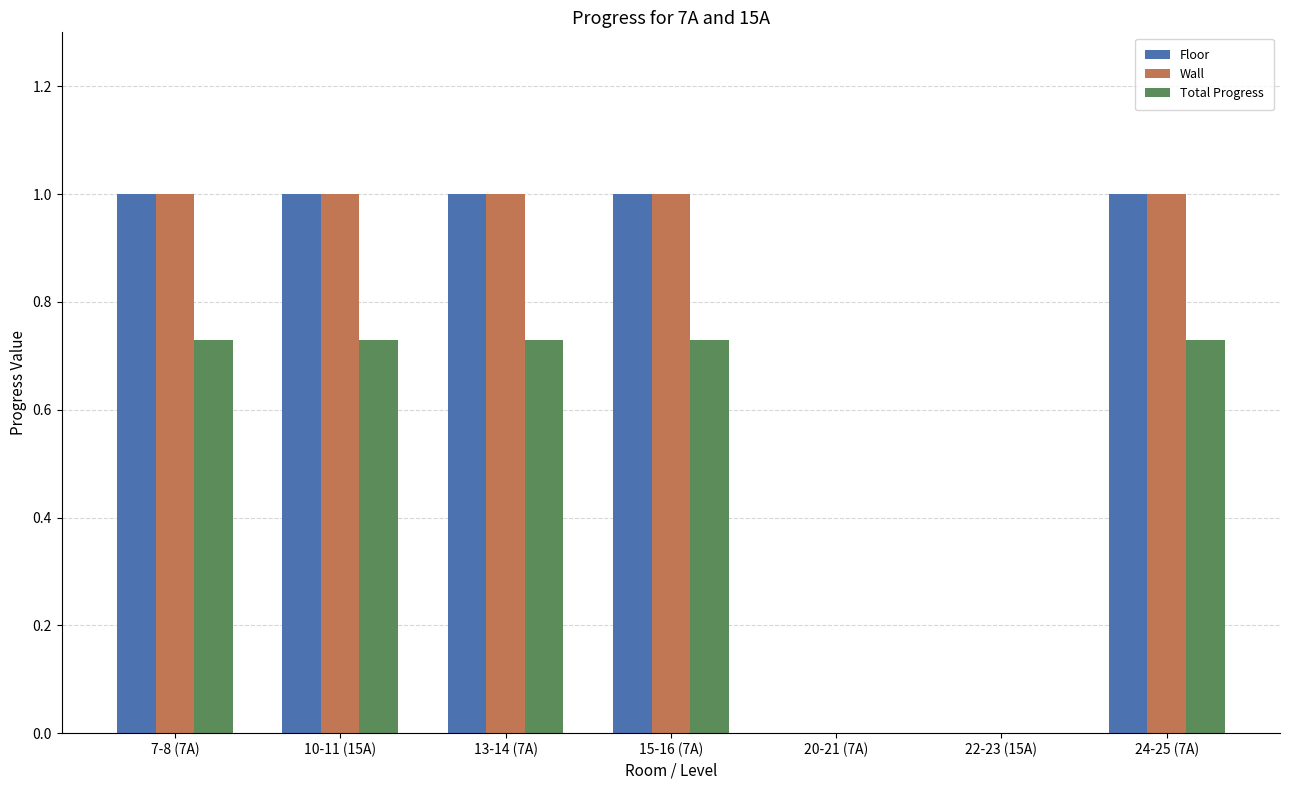

True or false: Wall has a value of 0.6 at 13-14 (7A).

False